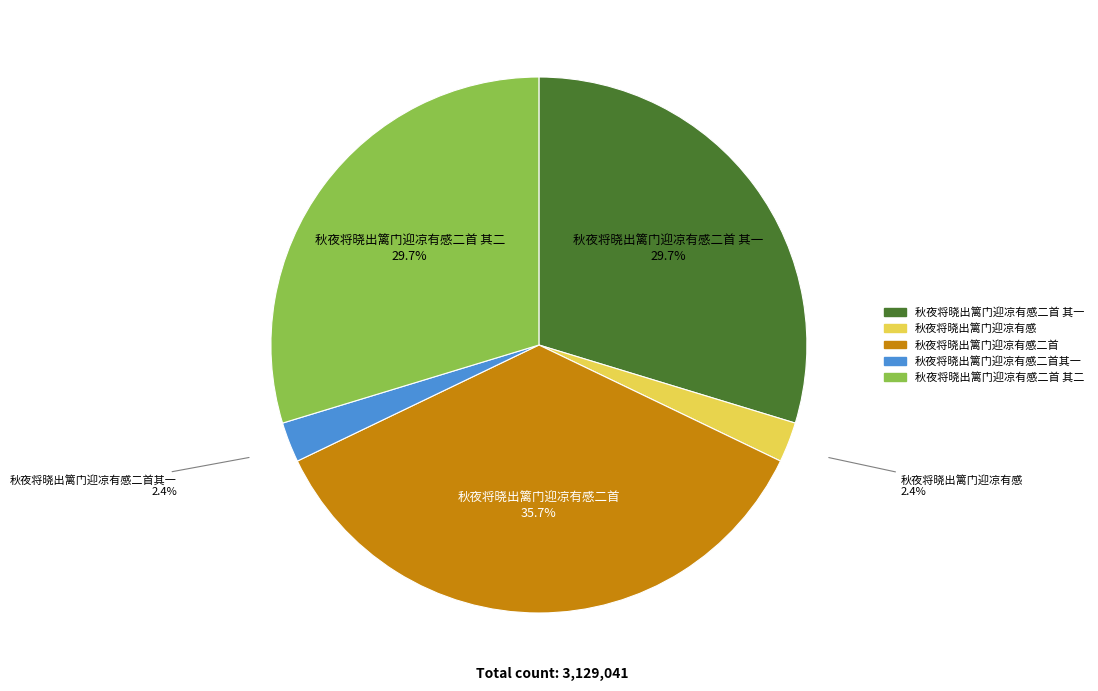

What percentage do 秋夜将晓出篱门迎凉有感二首其一 and 秋夜将晓出篱门迎凉有感二首 其二 together represent?

32.1%